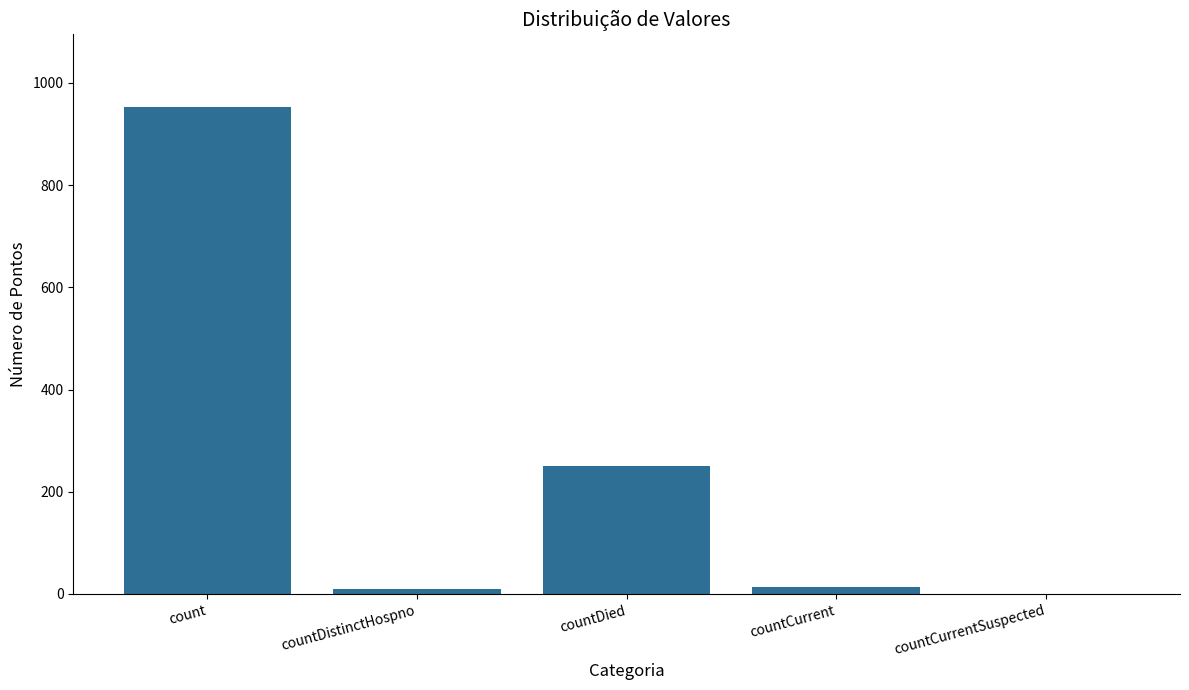

At which label is the value closest to 476?

countDied